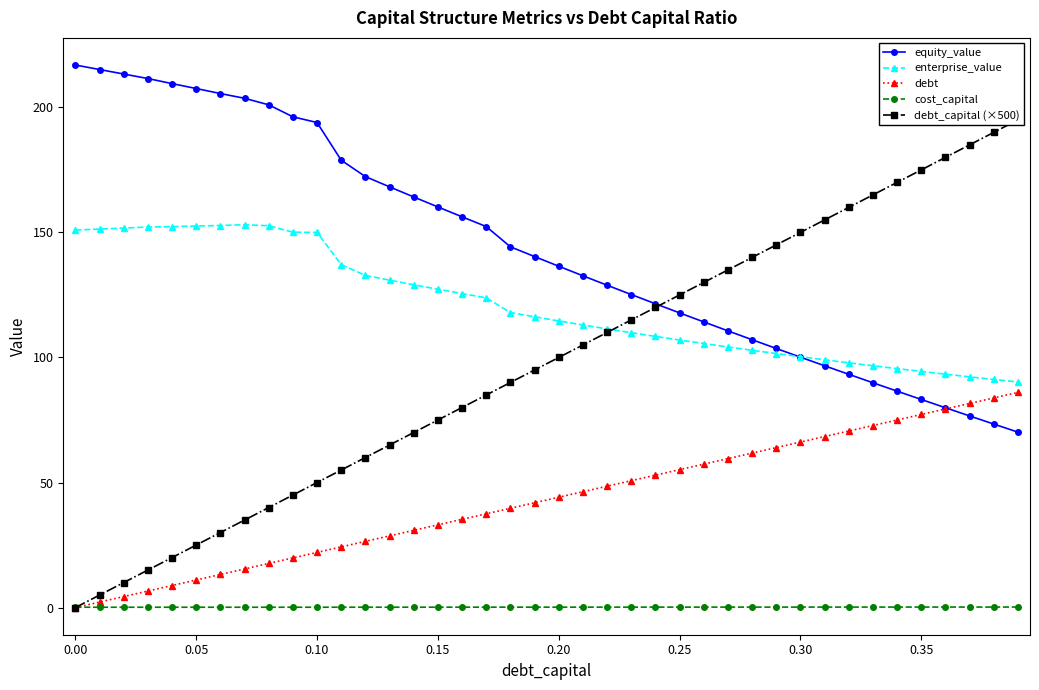

What is the minimum value for enterprise_value?

90.2